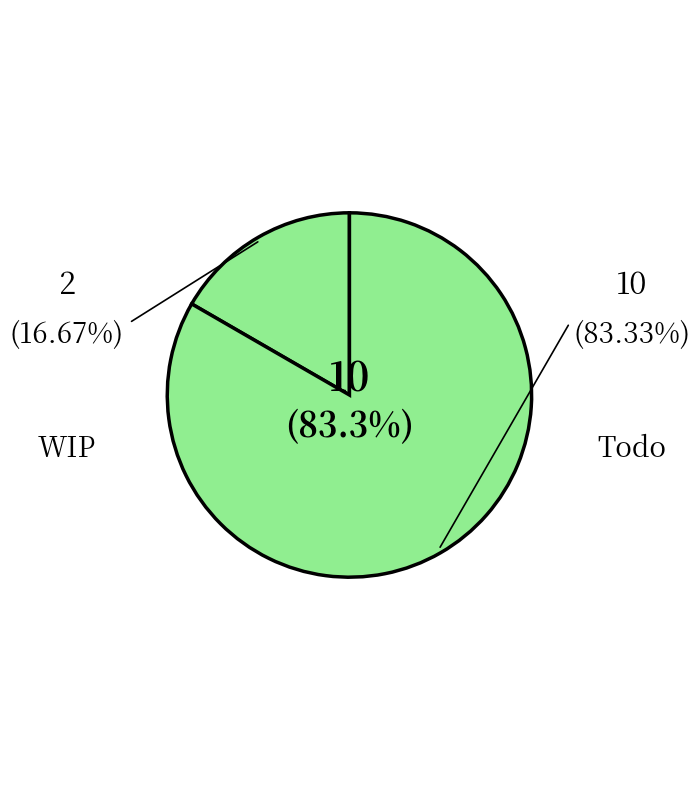

How many slices are in this pie chart?

2